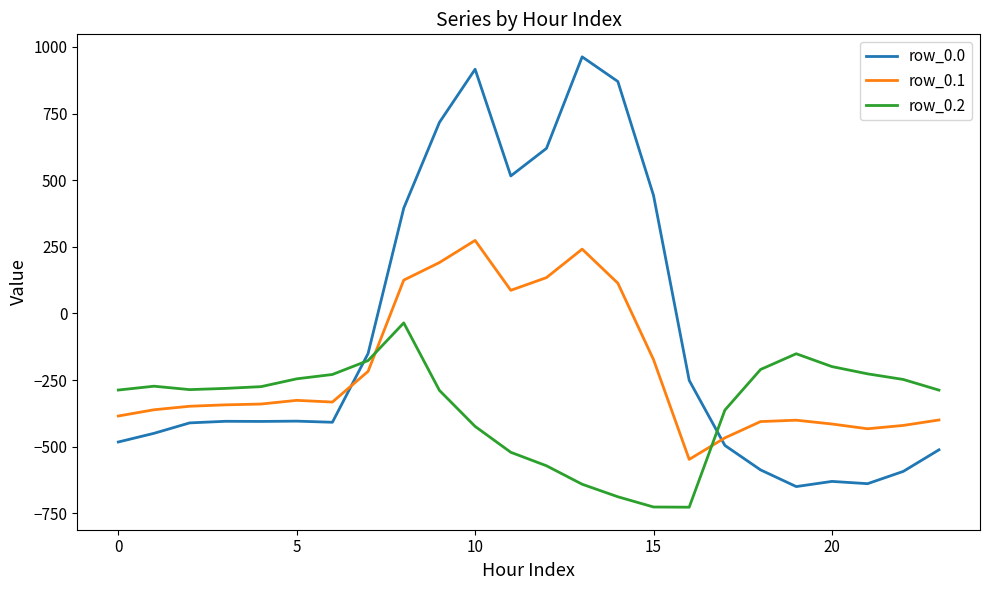

What is the minimum value shown in the chart?

-726.6